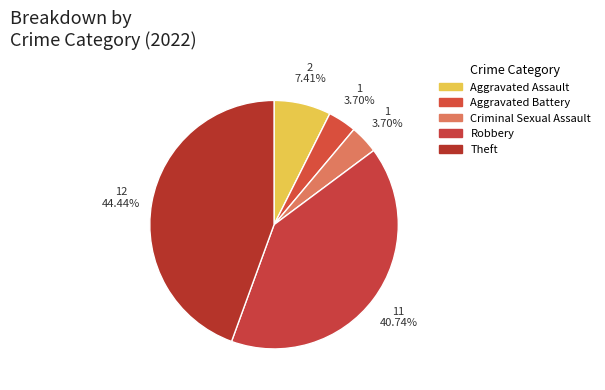

To the nearest percent, what percentage of the pie is Robbery?

41%